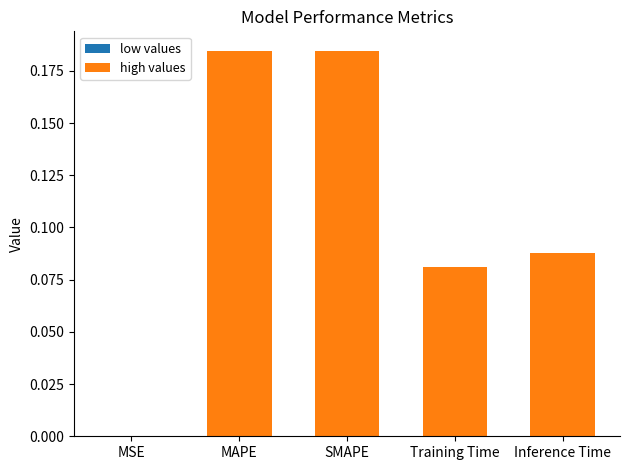

What value does the data have at SMAPE?

0.2